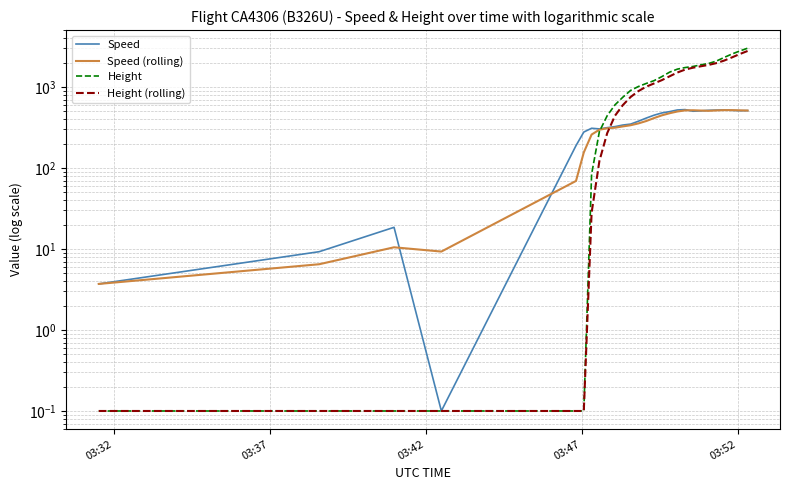

True or false: Height and Speed cross at least once.

True